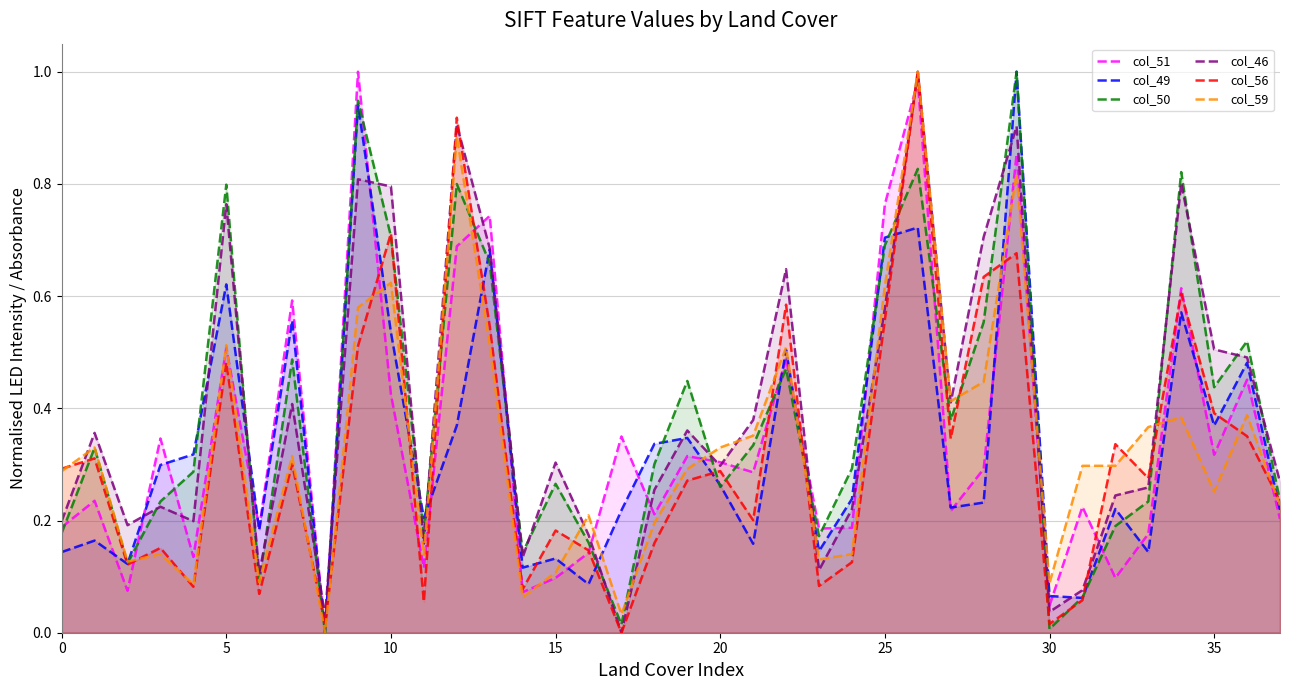

True or false: col_51 and col_56 cross at least once.

True